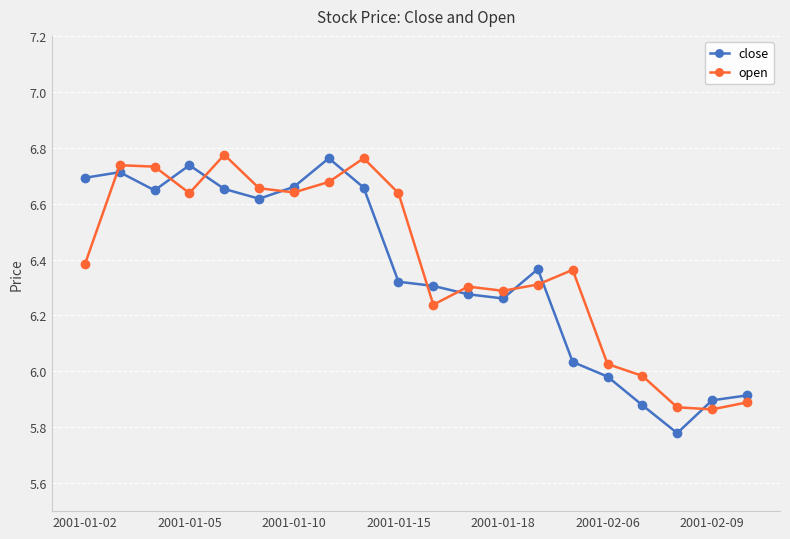

True or false: open has more than 1 interior local peaks.

True